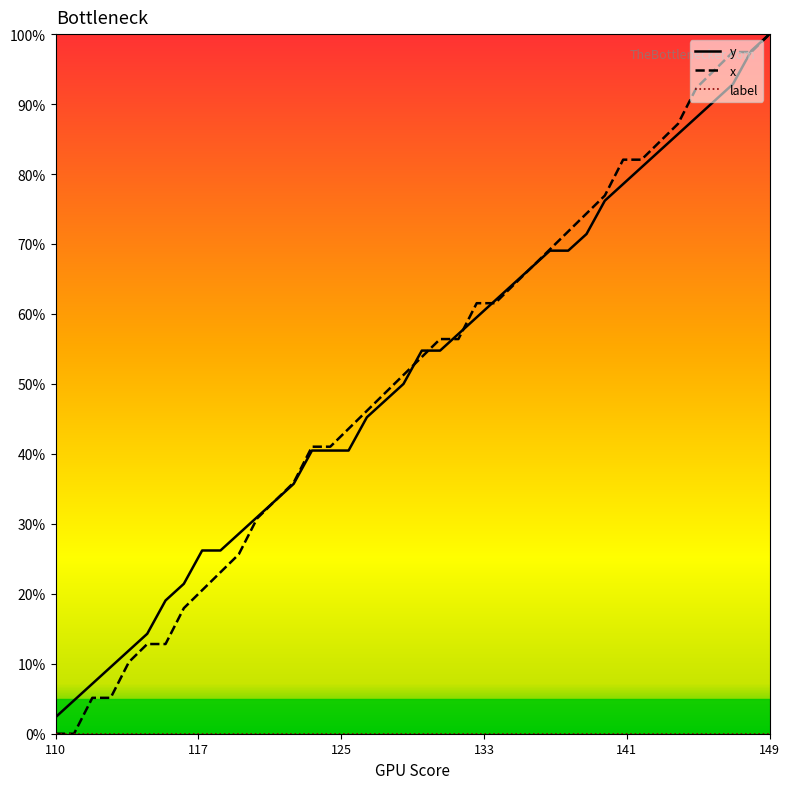

At which label does x reach its peak?

149